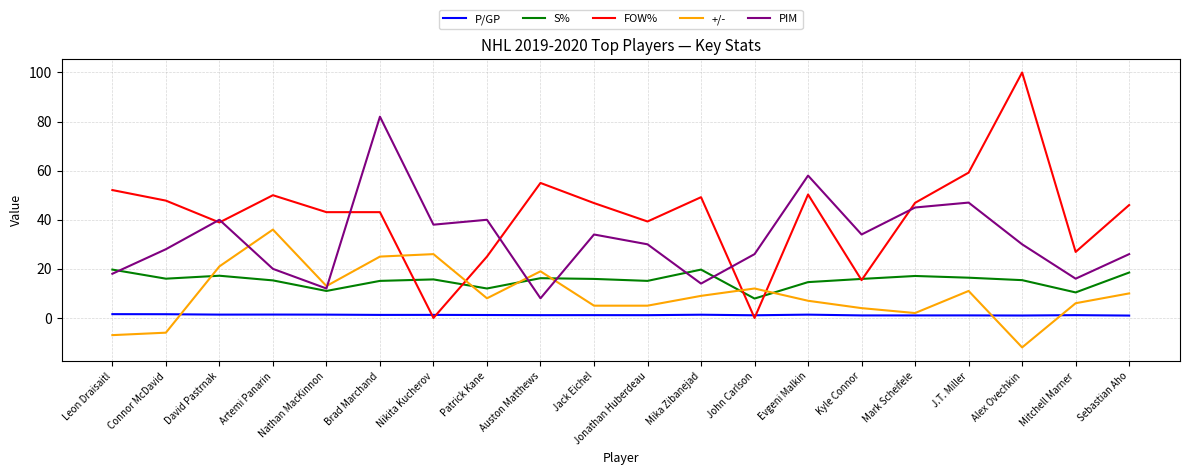

What is the total value across all series at Sebastian Aho?

101.5